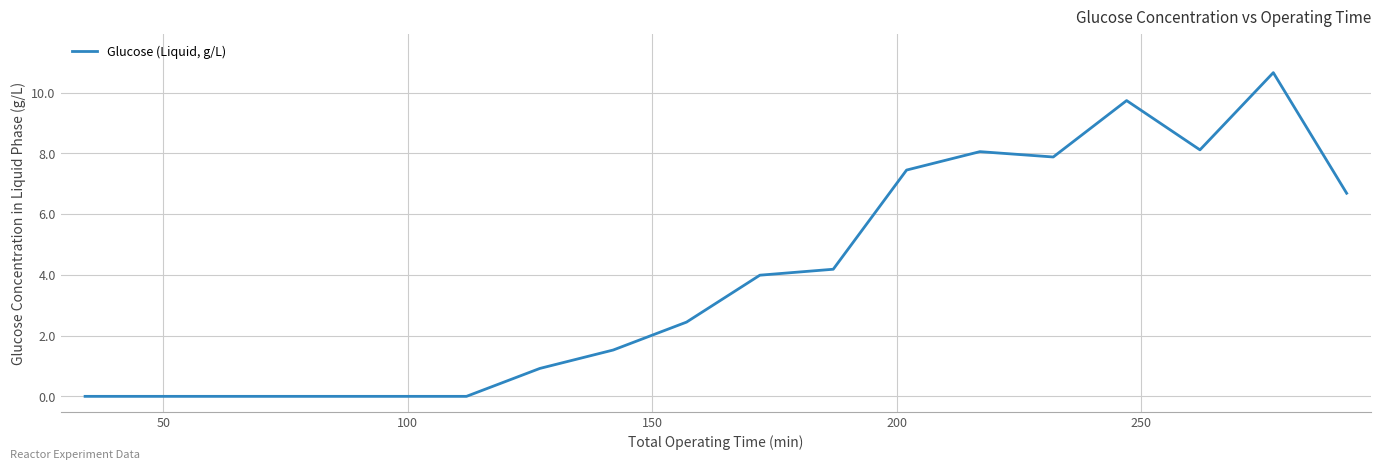

True or false: the data has more than 1 interior local peaks.

True